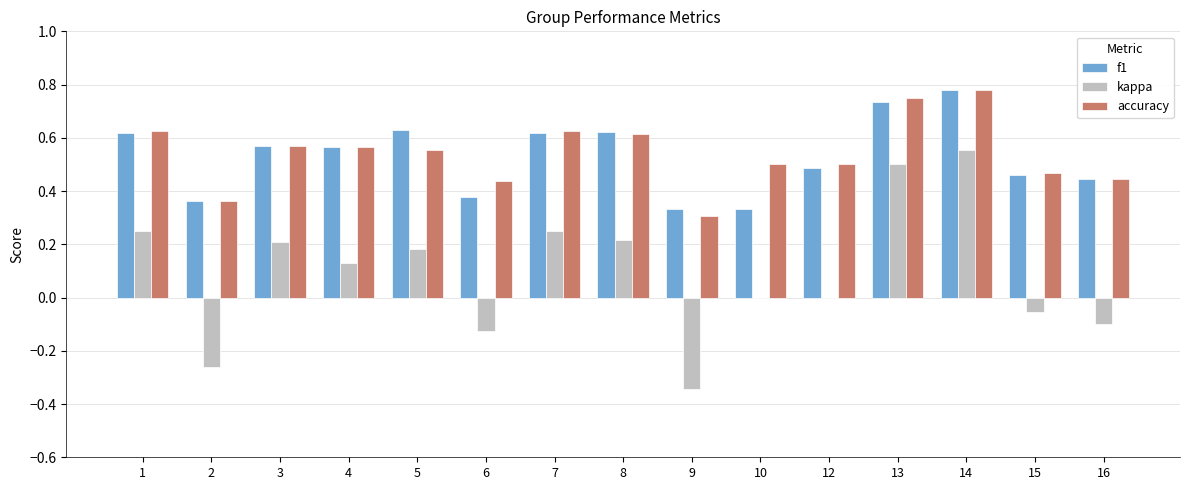

How many groups of bars are there?

15